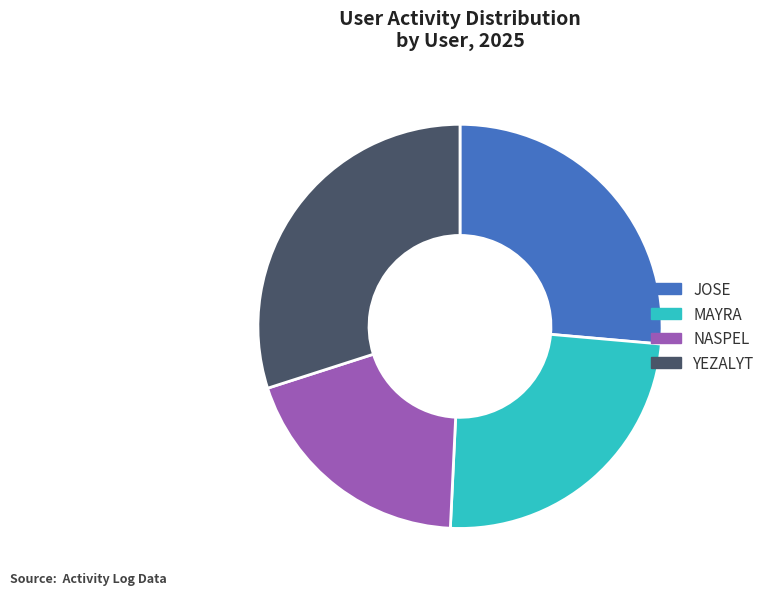

True or false: NASPEL accounts for 35% of the total.

False